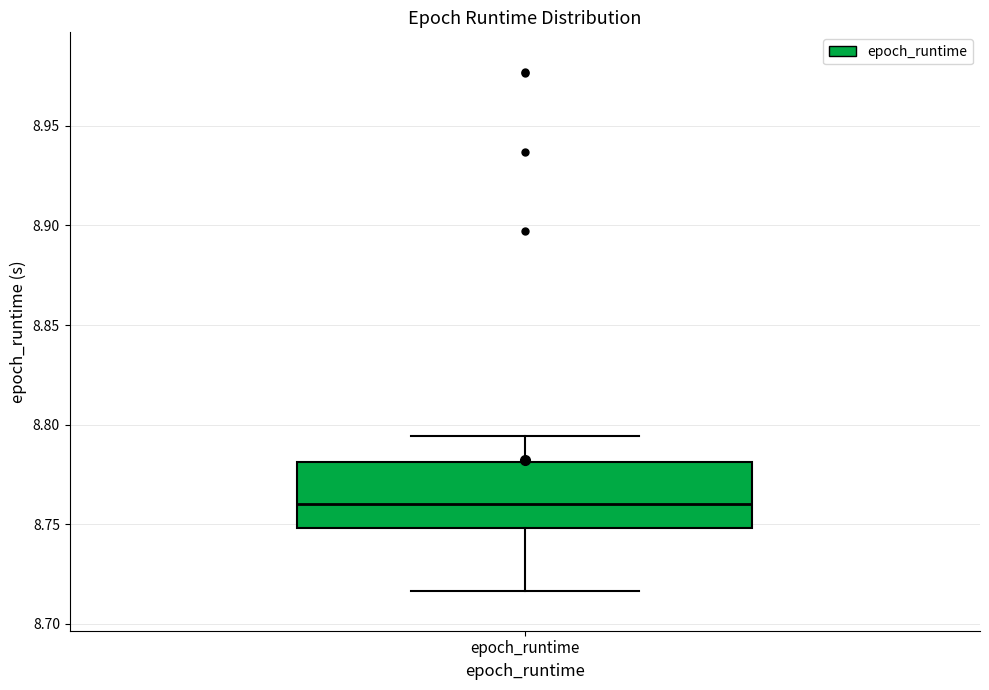

Where is the upper edge of the box for epoch_runtime on the y-axis? The values are not printed on the chart, so give them approximately, as read against the axis.

8.780